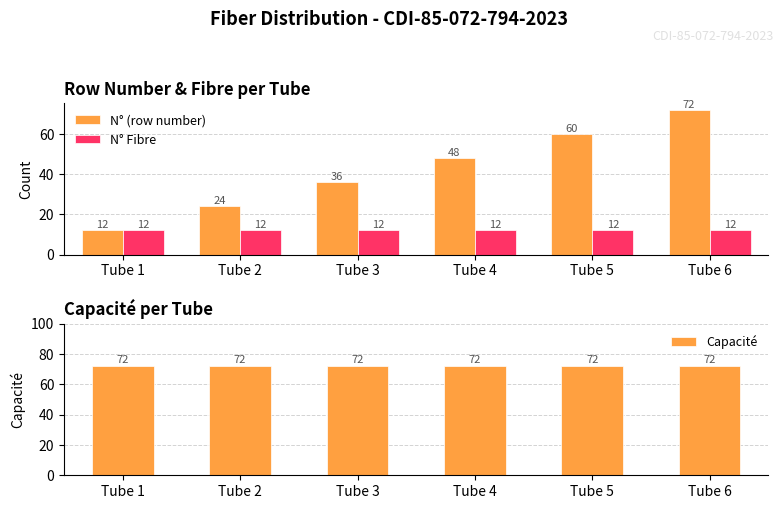

Are the bars grouped side by side (vs. stacked)?

Yes